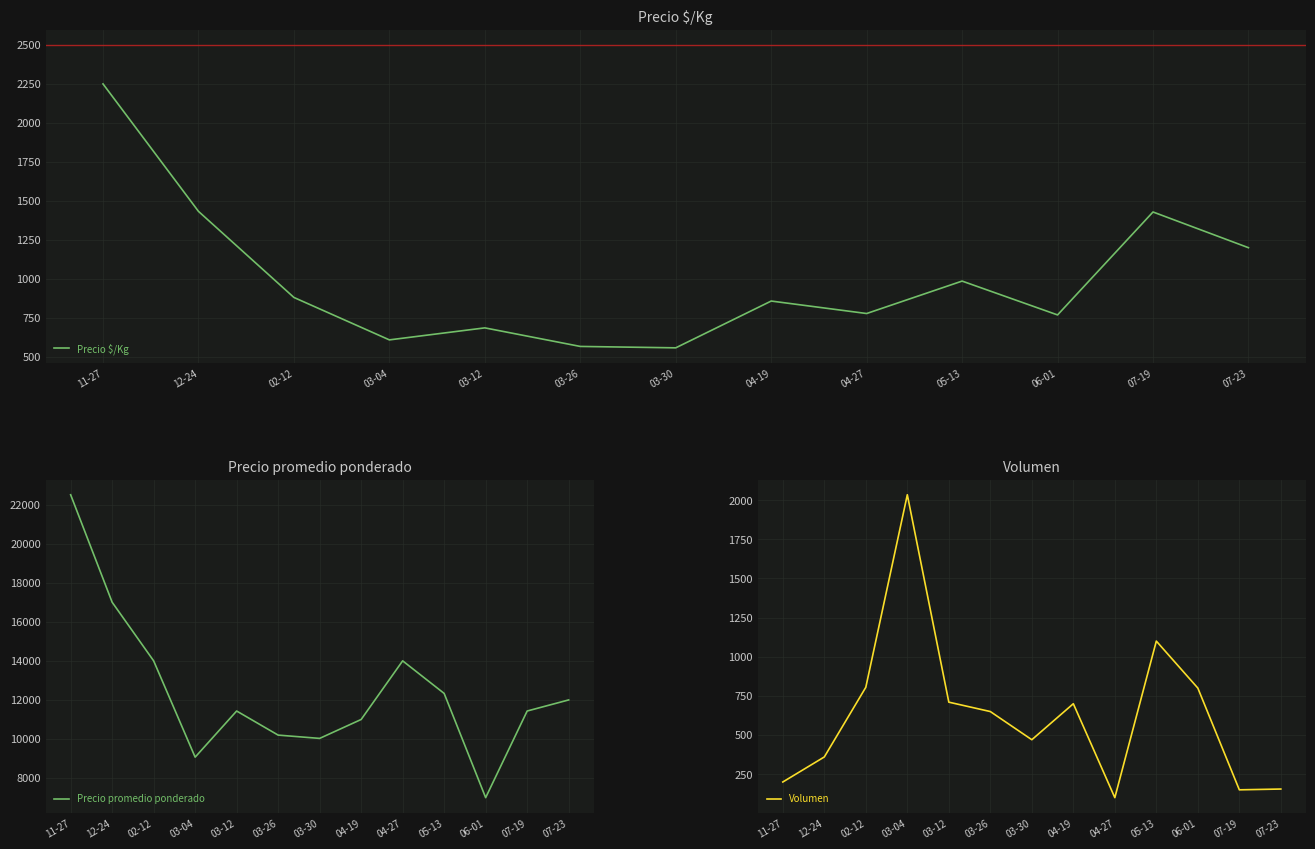

What is the label of the 2nd point from the left?

12-24